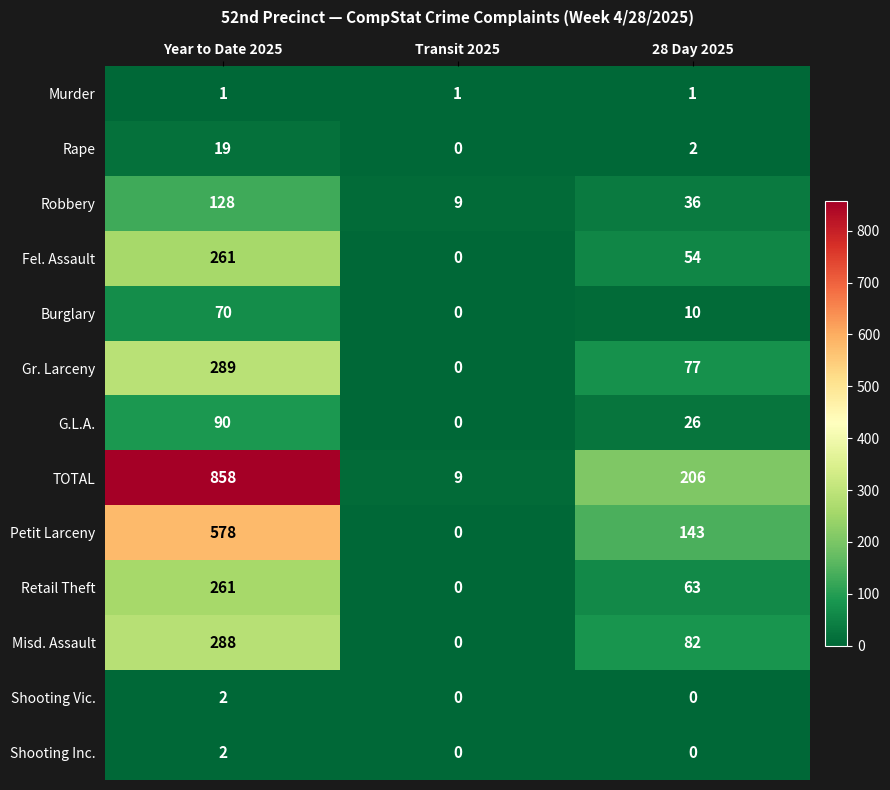

Rank the categories by Rape value from lowest to highest.

Transit 2025, 28 Day 2025, Year to Date 2025